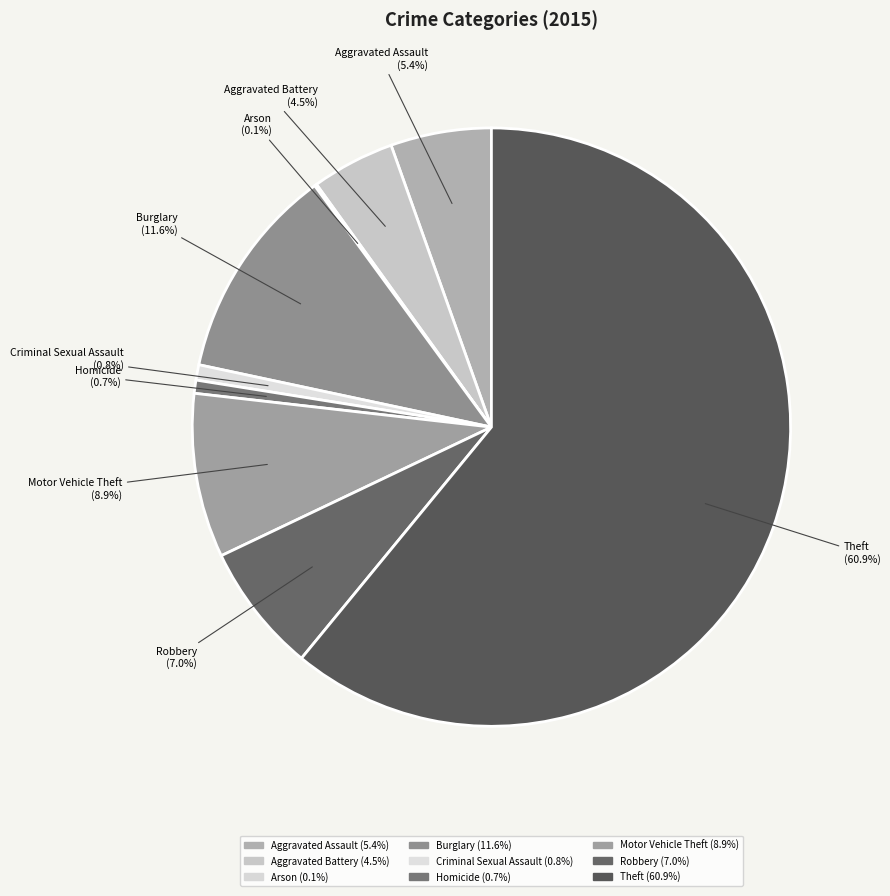

Combined, do Burglary and Criminal Sexual Assault account for over 50%?

No